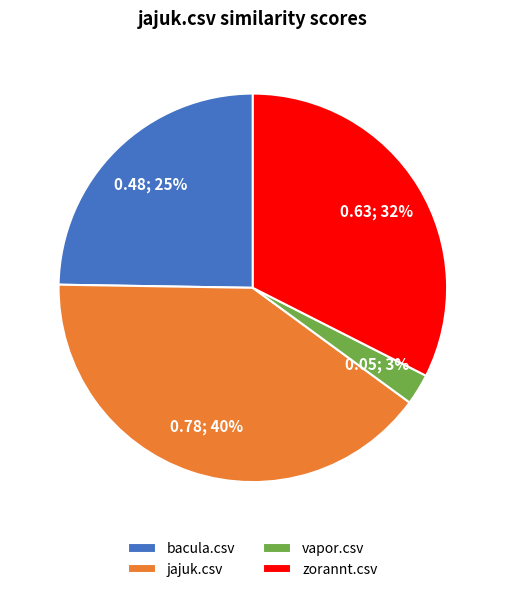

How many slices are in this pie chart?

4